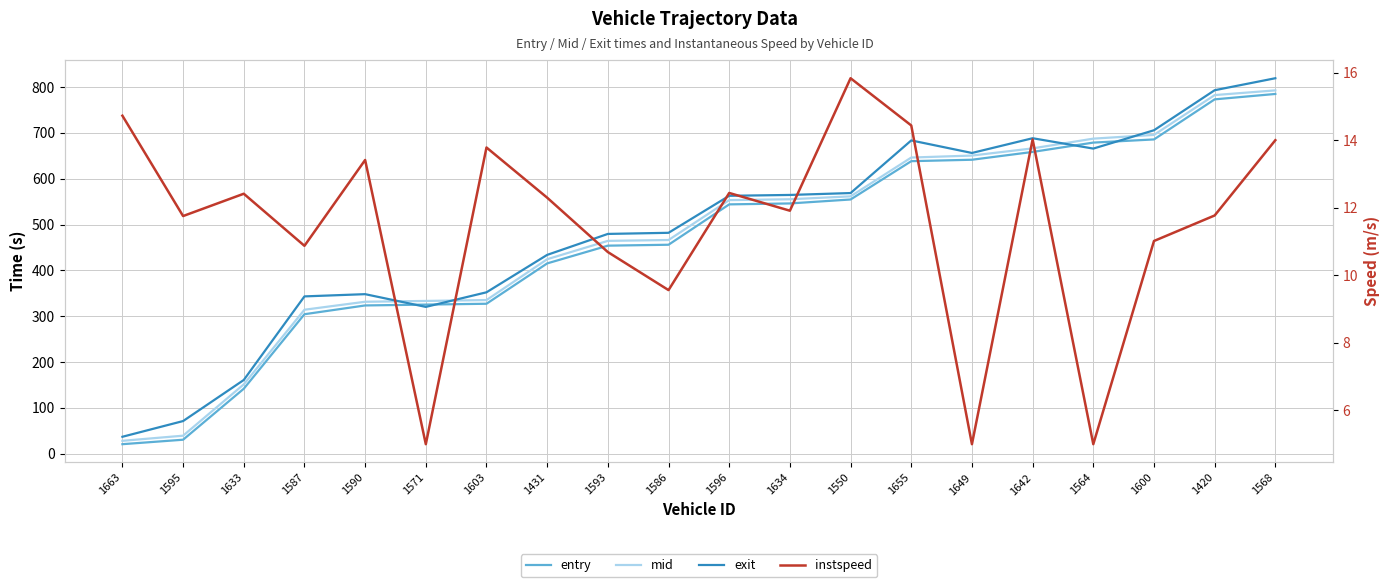

How many data points does each series have?

20